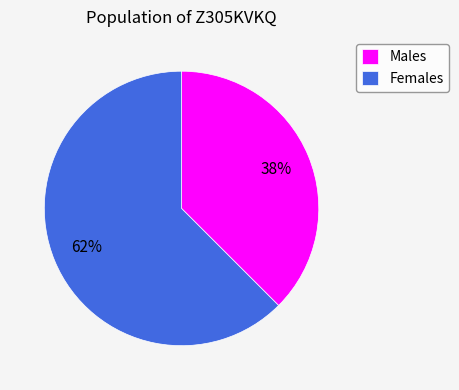

Does Females represent more than half of the total?

Yes